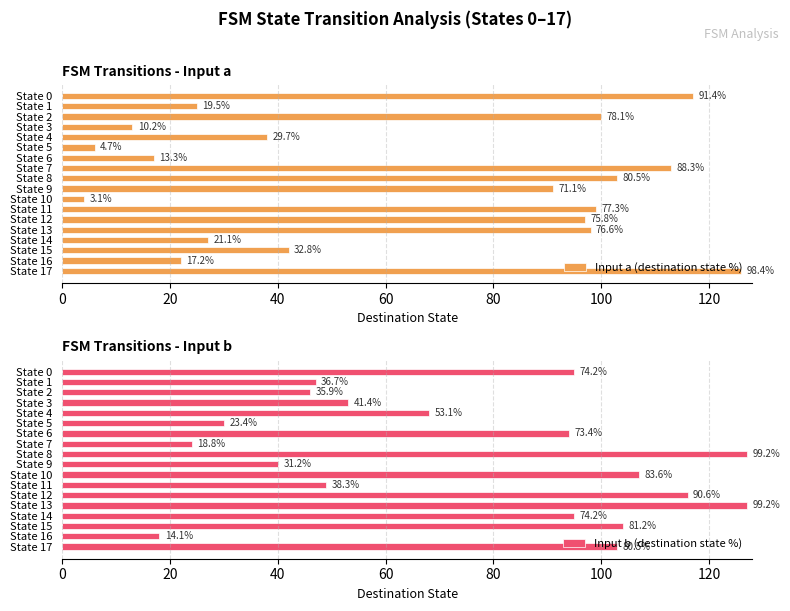

What are all the series names shown in the legend?

Input a (destination state %), Input b (destination state %)